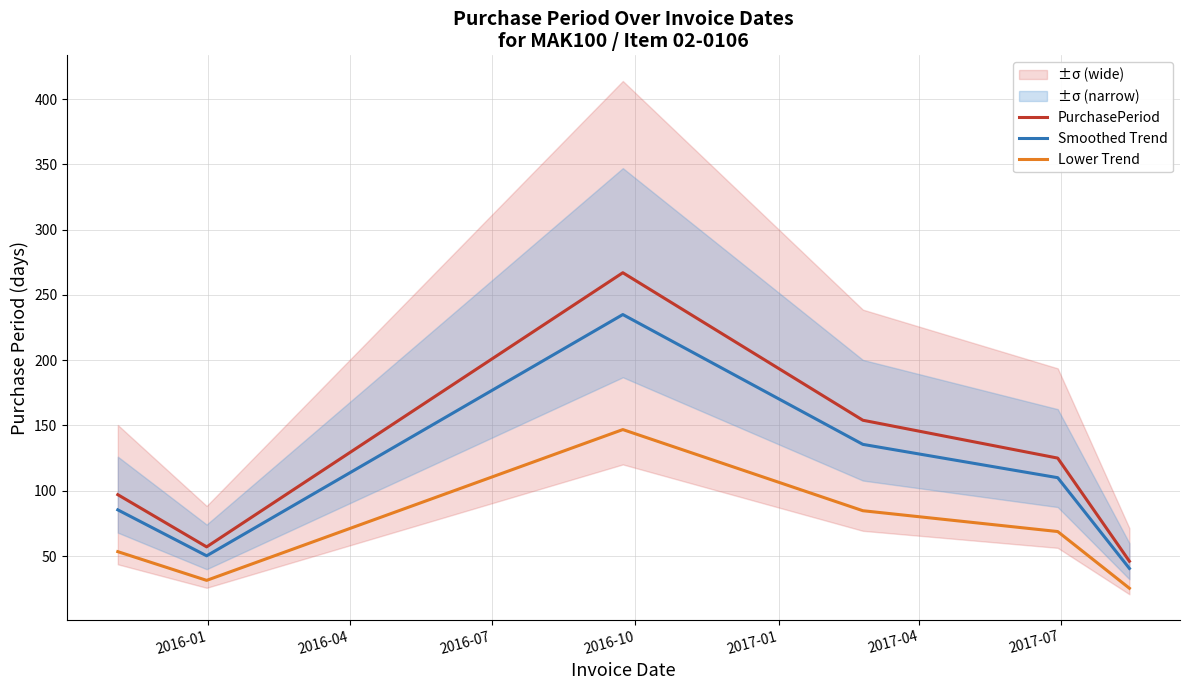

True or false: Lower Trend and Smoothed Trend cross at least once.

False